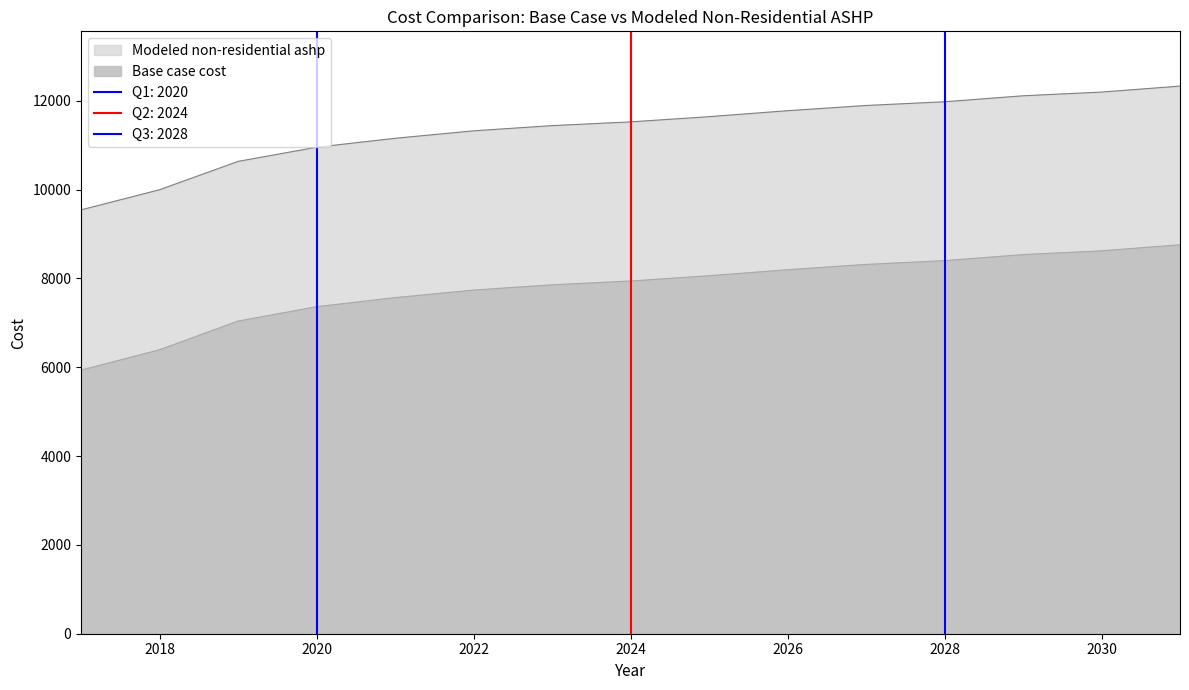

Which series has the widest spread of values?

Modeled non-residential ashp